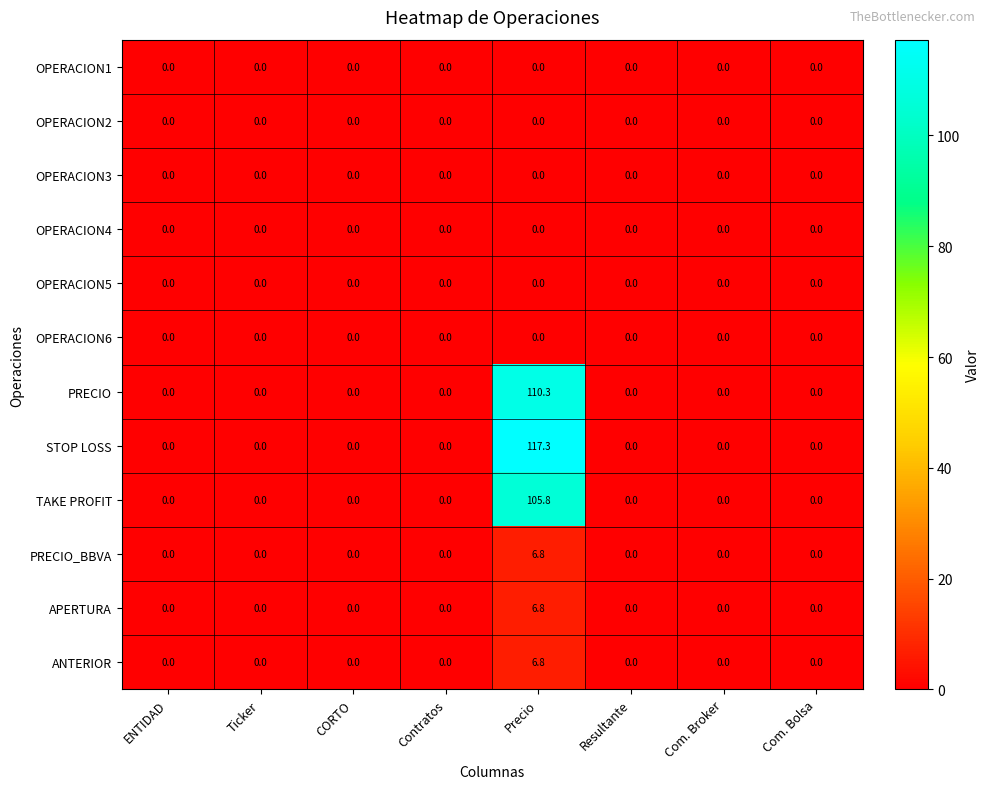

What is the maximum value shown in the chart?

117.3